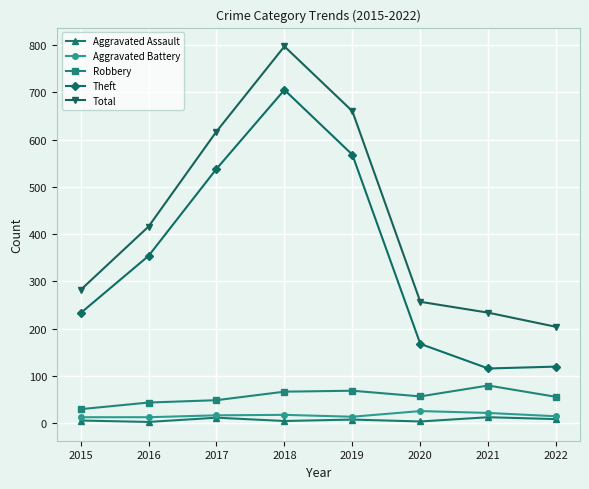

In Theft, how many points are higher than both neighbors (excluding endpoints)?

1